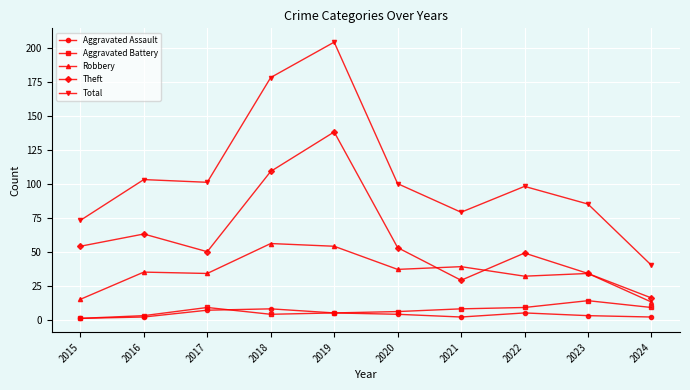

In Theft, how many points are higher than both neighbors (excluding endpoints)?

3